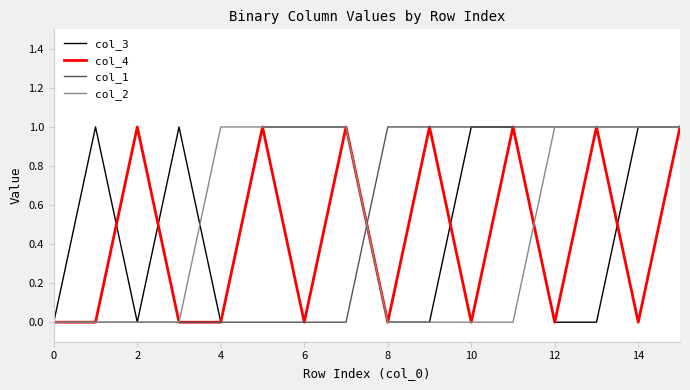

What are all the series names shown in the legend?

col_3, col_4, col_1, col_2